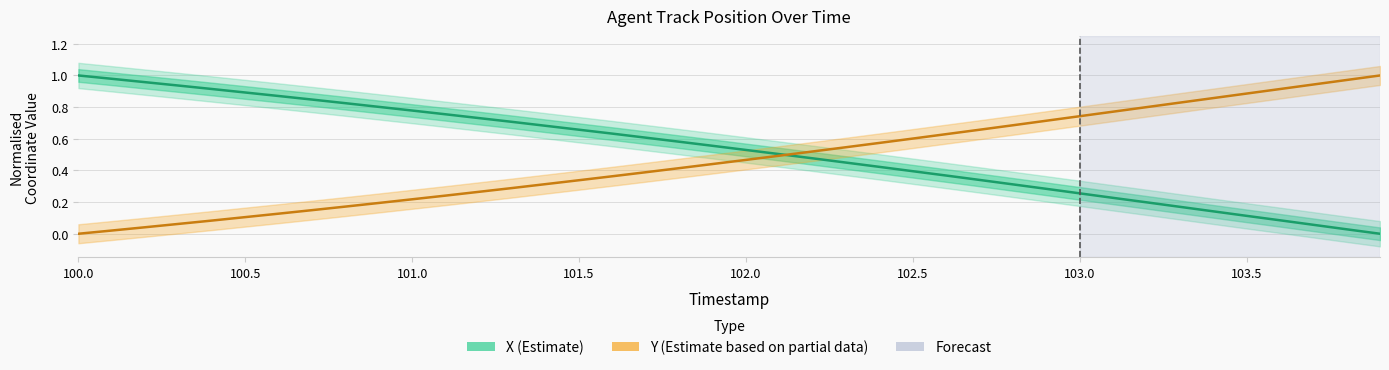

What is the label of the 40th point from the right?

100.0